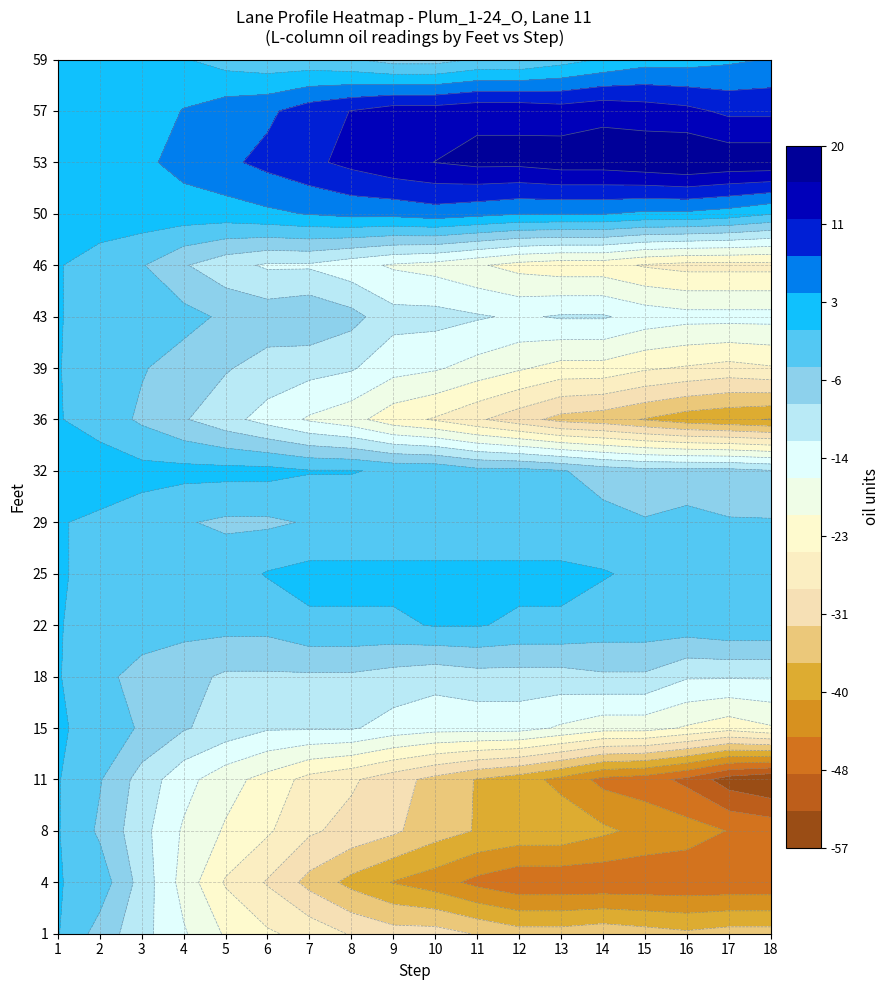

What is the sum of all 1 values?

547